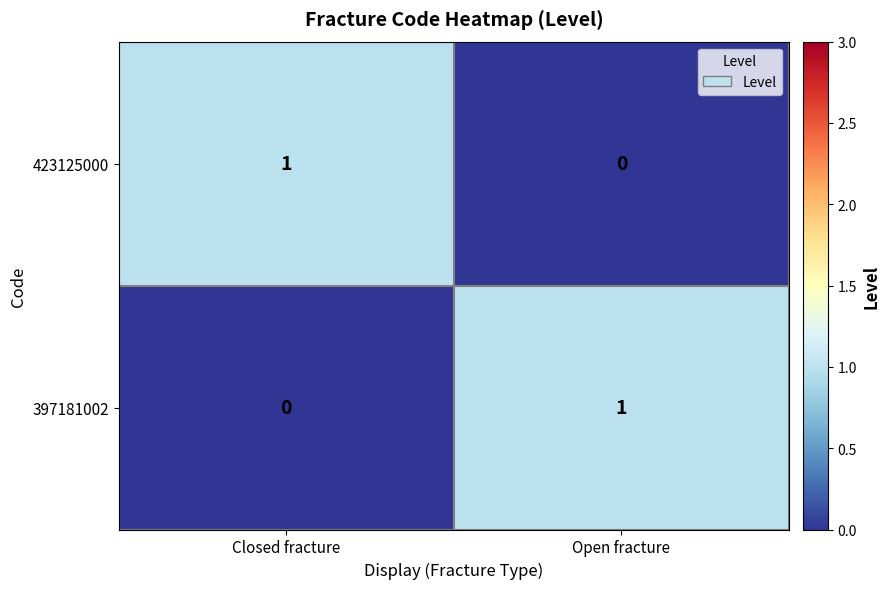

Where is 397181002 nearest to the value 0?

Closed fracture